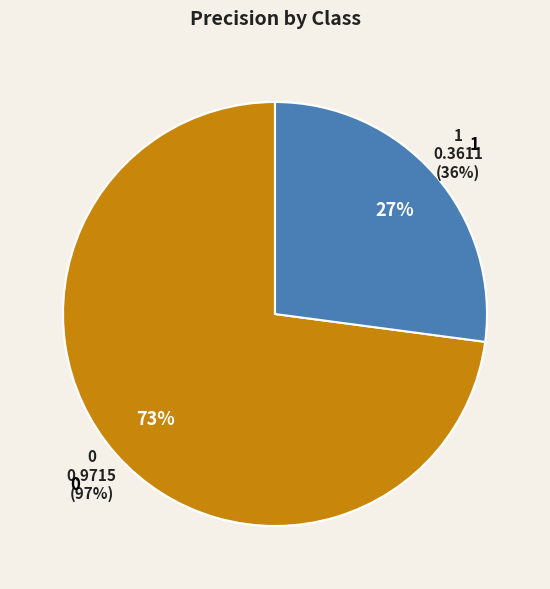

Does any single category account for the majority?

Yes